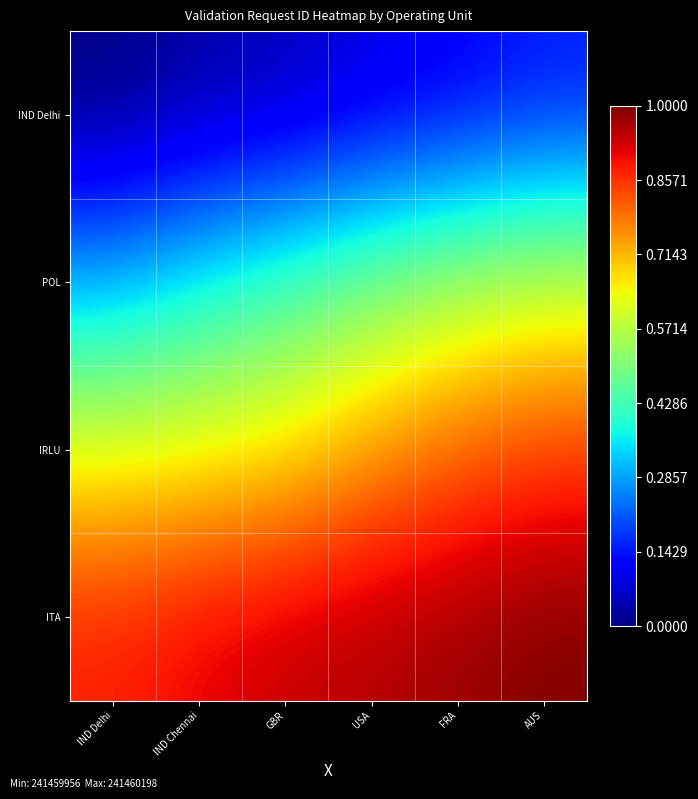

What is the maximum value shown in the chart?

241460198